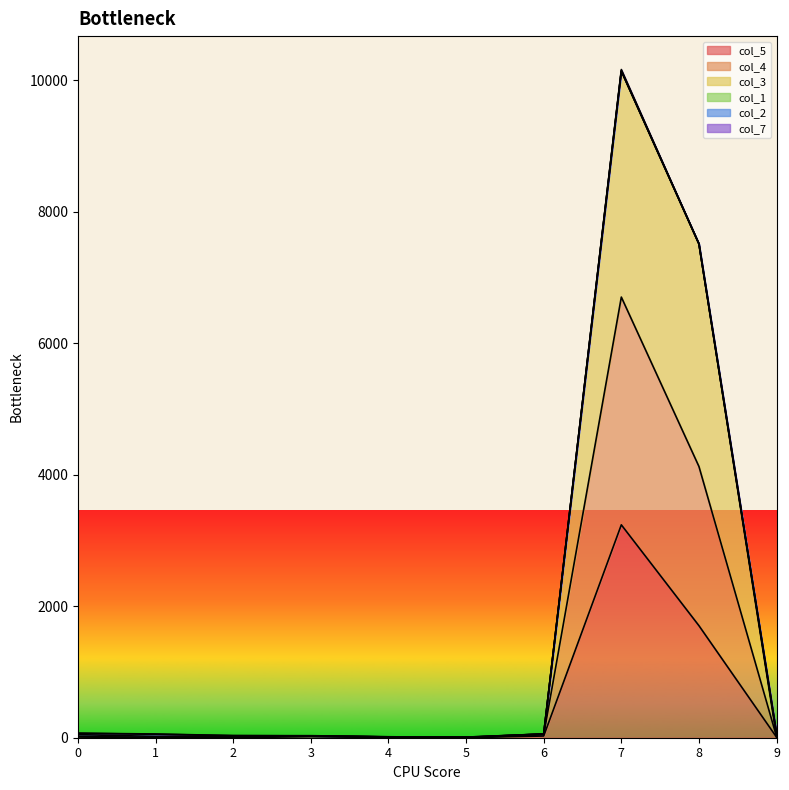

True or false: col_3 and col_4 cross at least once.

False